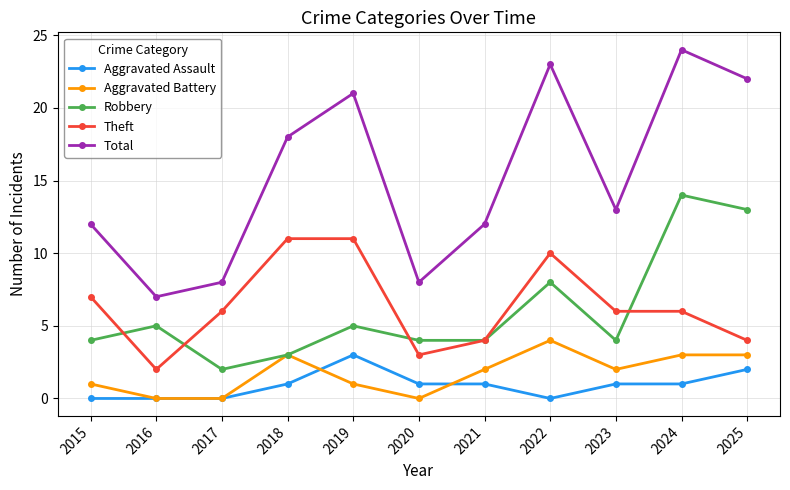

Reading right to left, list all the values displayed in this chart.

Aggravated Assault: 2025=2	2024=1	2023=1	2022=0	2021=1	2020=1	2019=3	2018=1	2017=0	2016=0	2015=0
Aggravated Battery: 2025=3	2024=3	2023=2	2022=4	2021=2	2020=0	2019=1	2018=3	2017=0	2016=0	2015=1
Robbery: 2025=13	2024=14	2023=4	2022=8	2021=4	2020=4	2019=5	2018=3	2017=2	2016=5	2015=4
Theft: 2025=4	2024=6	2023=6	2022=10	2021=4	2020=3	2019=11	2018=11	2017=6	2016=2	2015=7
Total: 2025=22	2024=24	2023=13	2022=23	2021=12	2020=8	2019=21	2018=18	2017=8	2016=7	2015=12